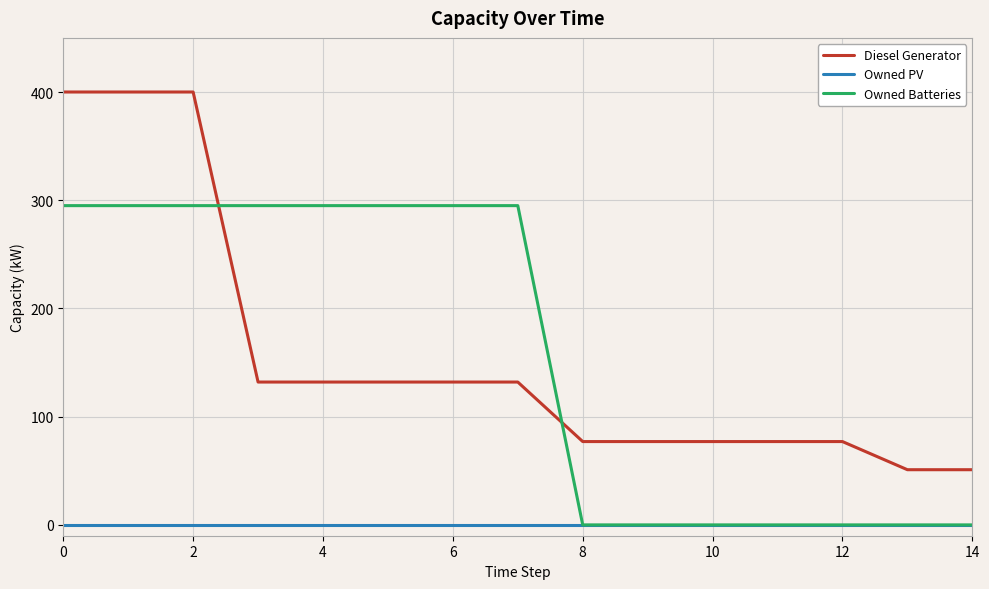

Which series has the largest range (max minus min)?

Diesel Generator